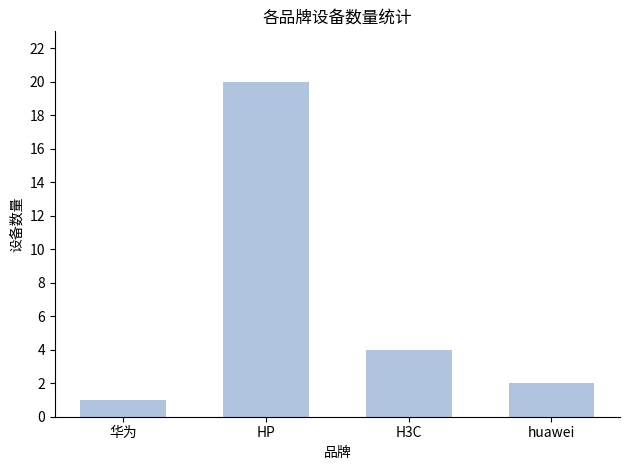

Reading right to left, transcribe all the data shown in this chart.

2	4	20	1